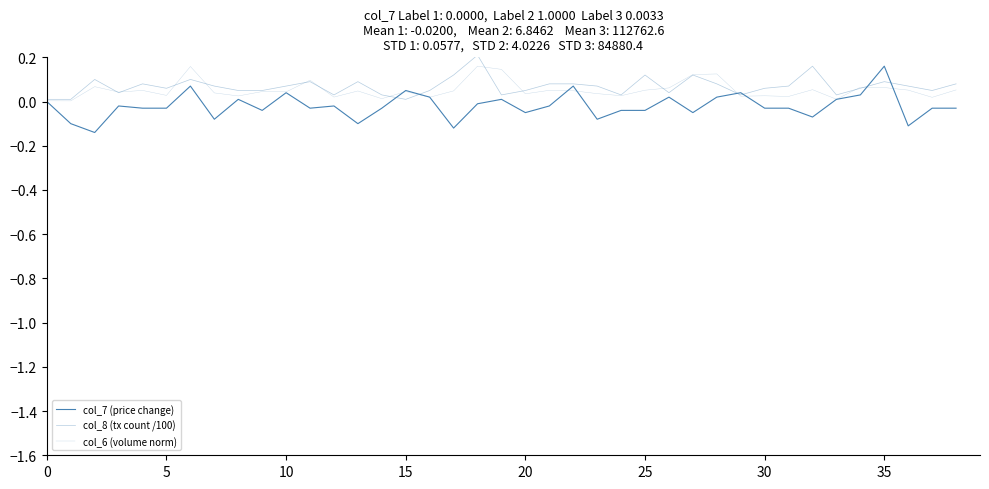

At which label does col_6 (volume norm) reach its peak?

18